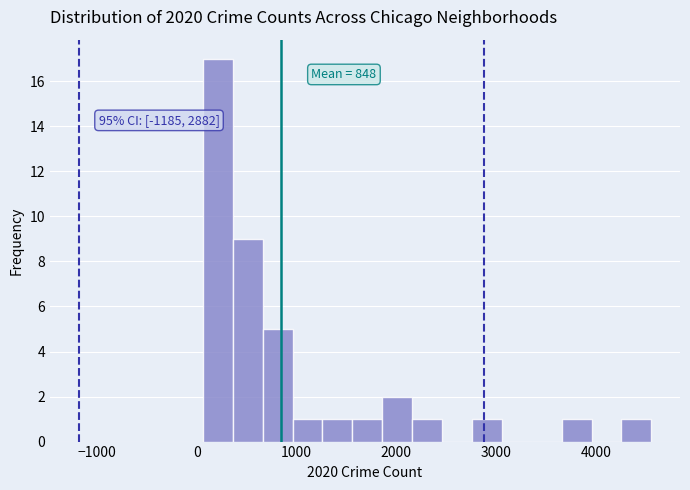

Around what value on the x-axis is the tallest bar? Give the approximate position of its centre, as read against the axis.

200